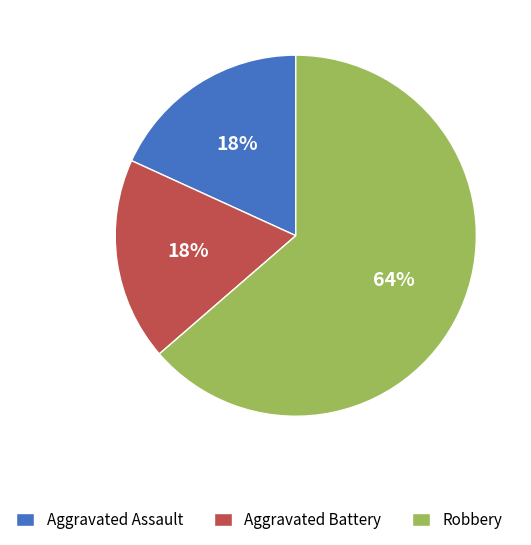

The Robbery slice represents 64% of the pie. True or false?

True